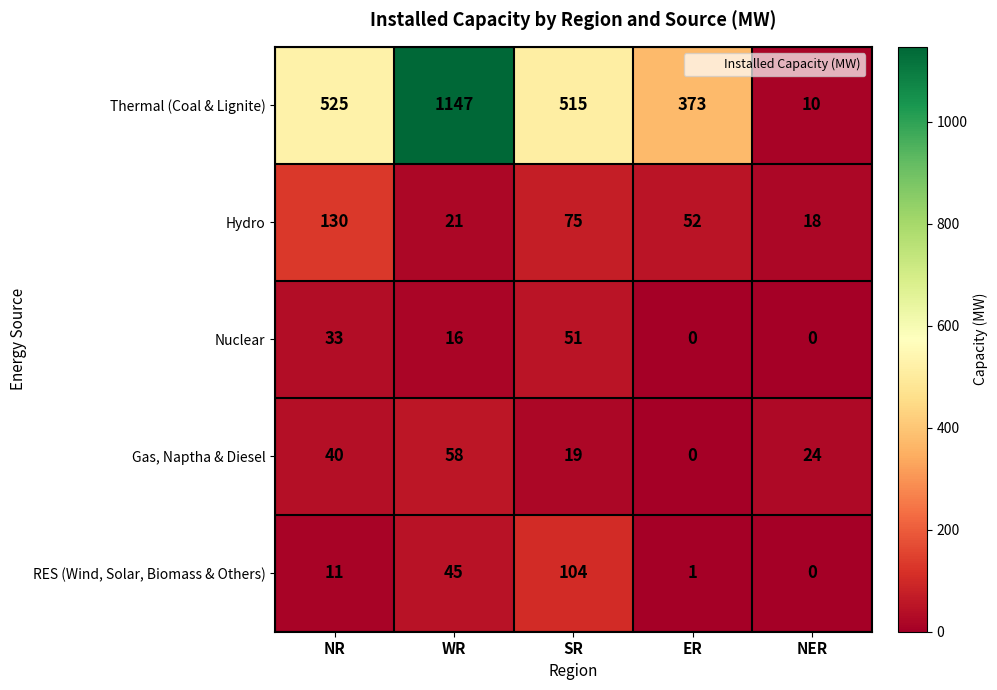

Which series changed the most between SR and ER?

Thermal (Coal & Lignite)